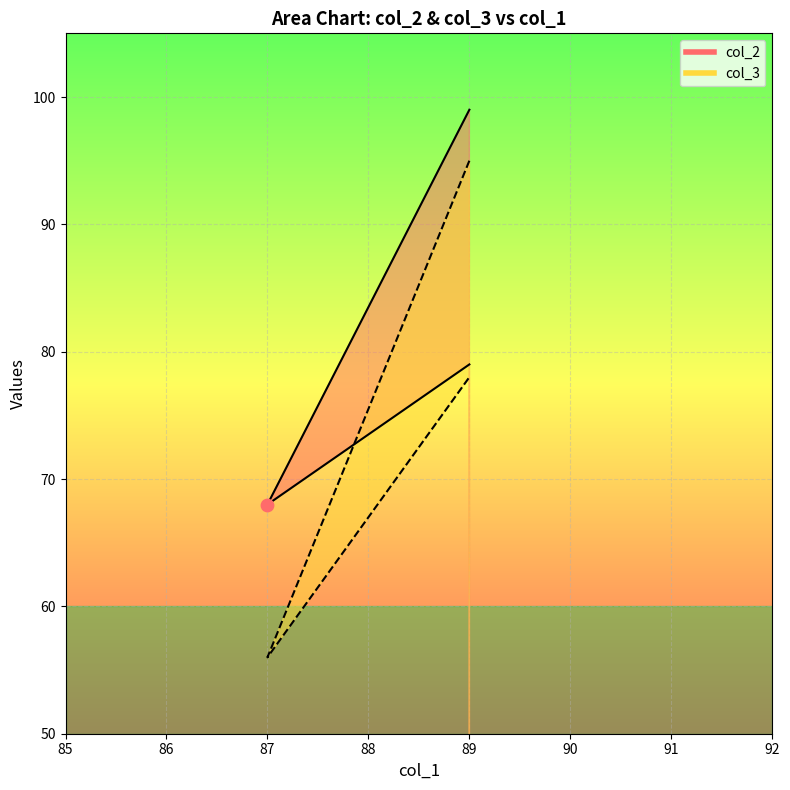

At which category is the sum across all series the highest?

89